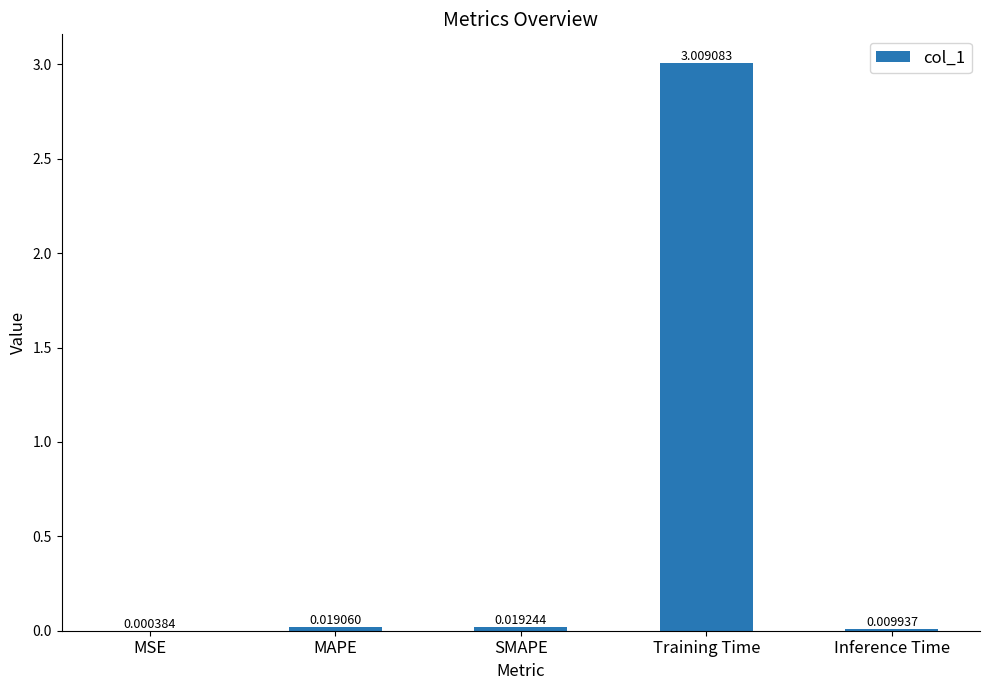

Between Inference Time and MAPE, which is larger?

MAPE